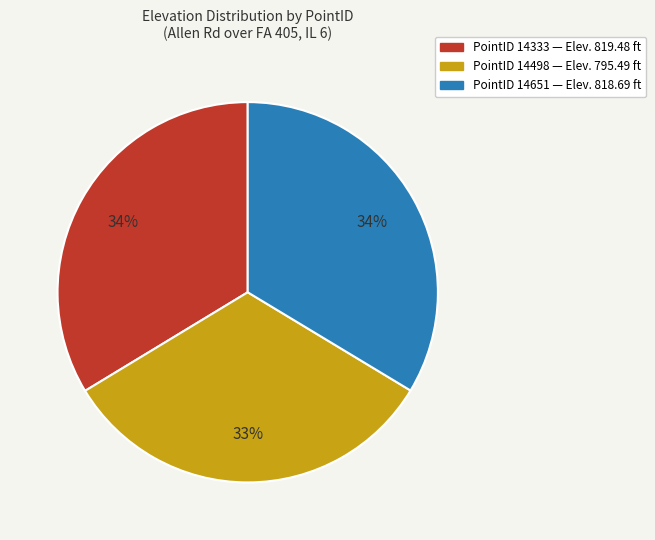

Does any single category account for the majority?

No